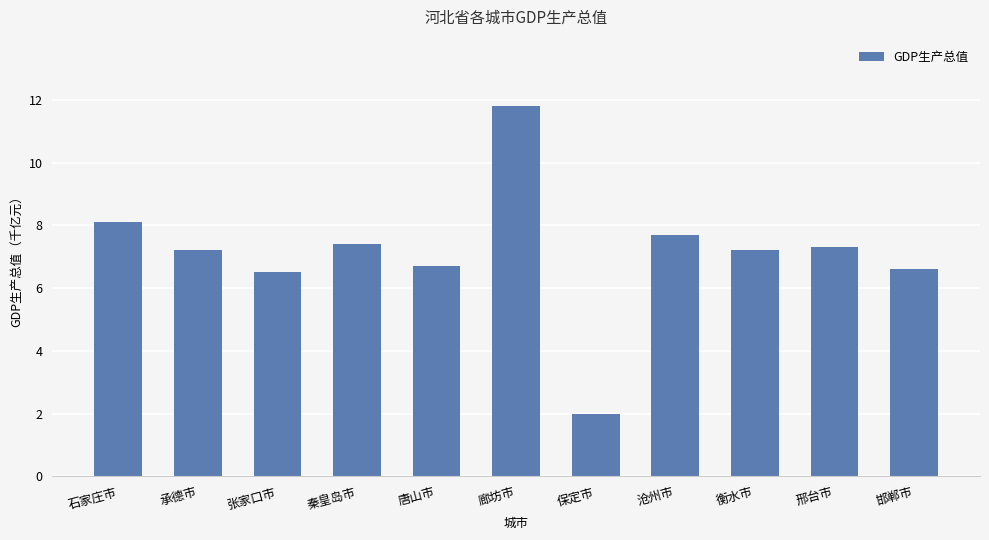

What is the average value?

7.1